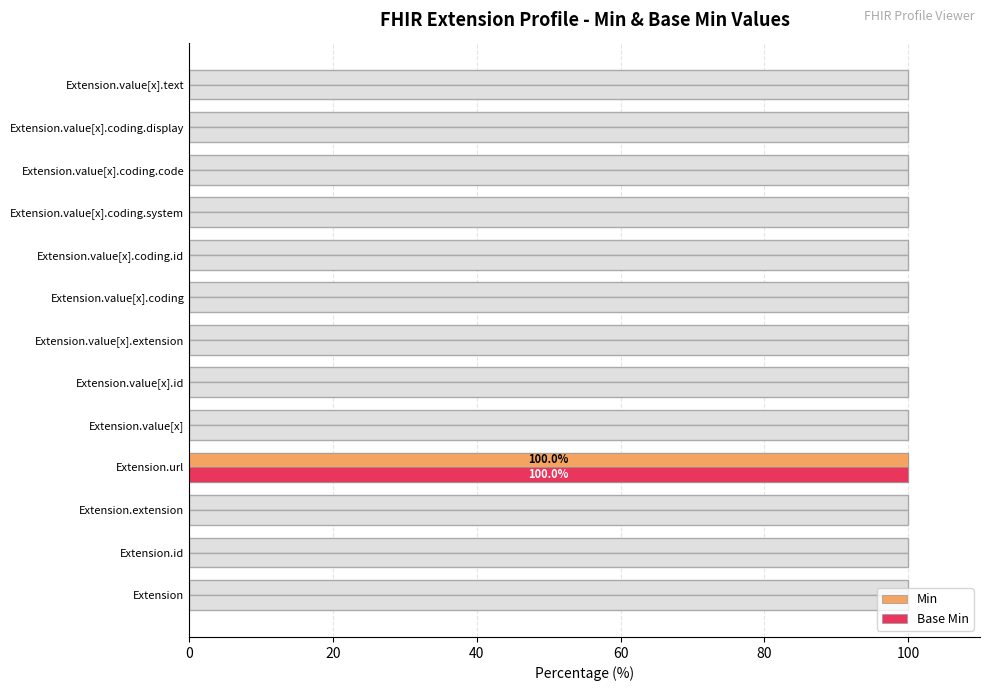

Which has a higher value, Extension.value[x].extension or Extension.extension?

Extension.value[x].extension